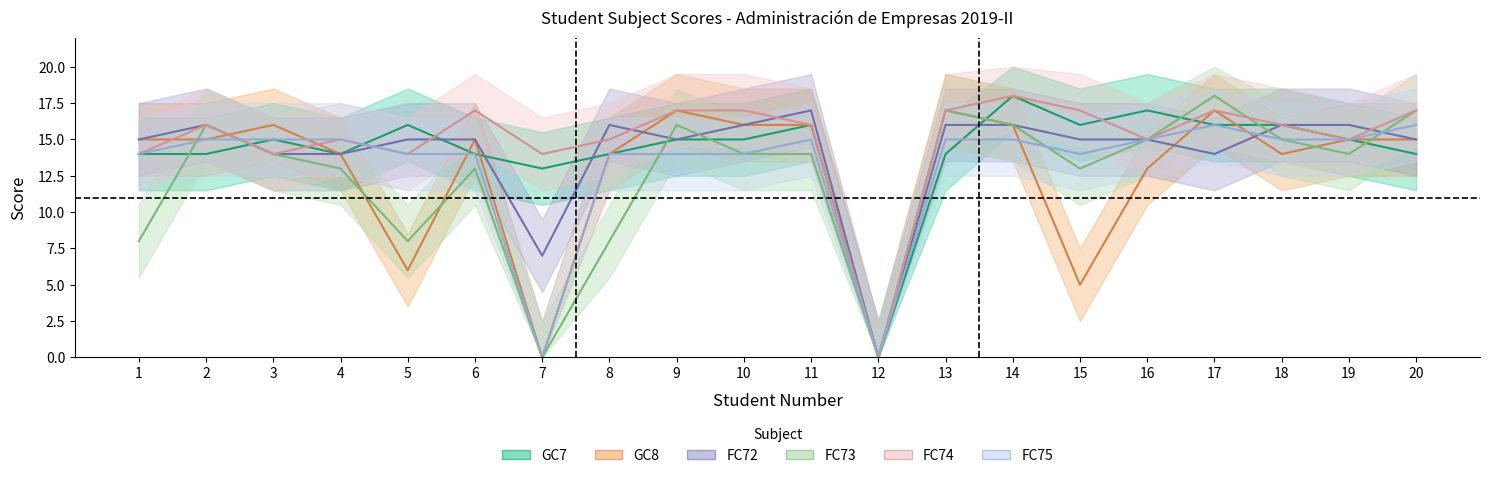

True or false: FC74 and GC8 intersect in this chart.

True